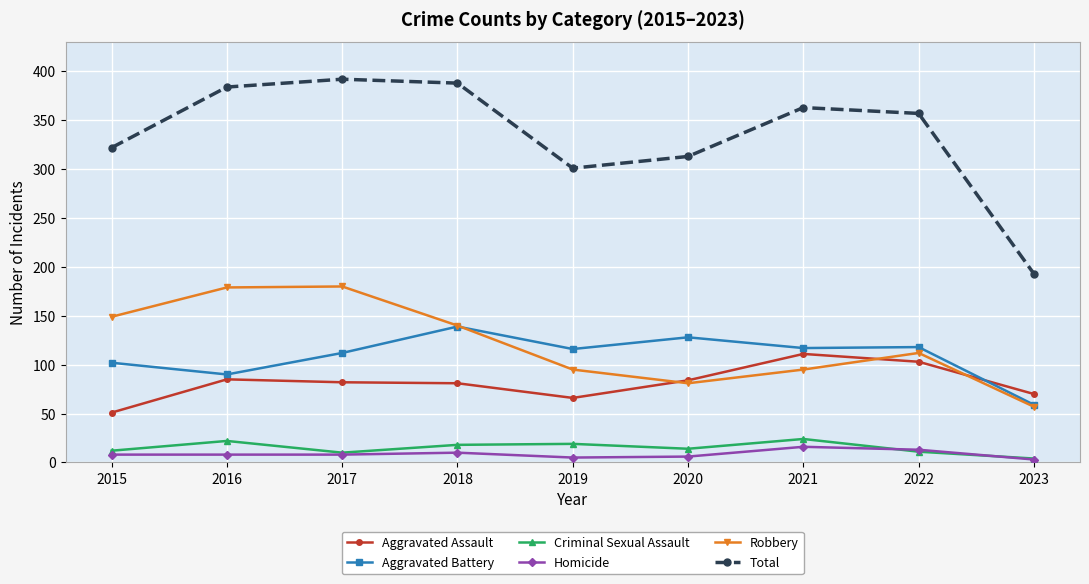

What is the difference between the Criminal Sexual Assault values at 2020 and 2019?

5